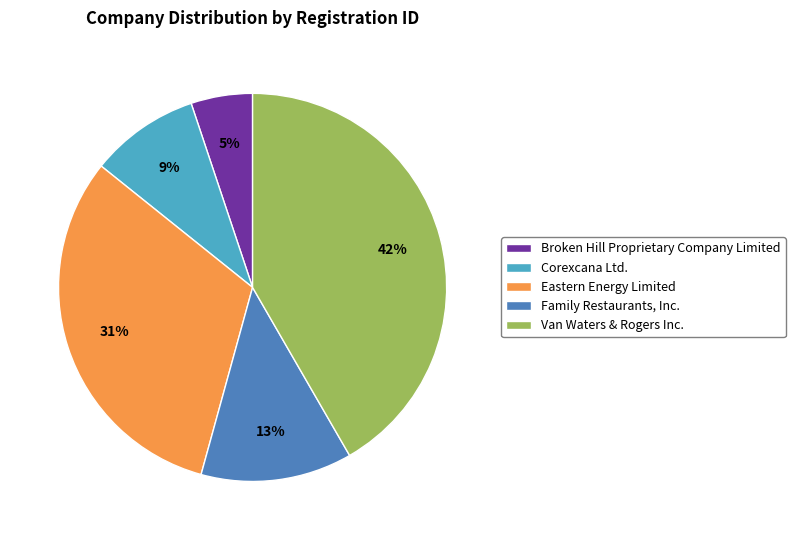

To the nearest percent, what portion does Family Restaurants, Inc. represent?

13%